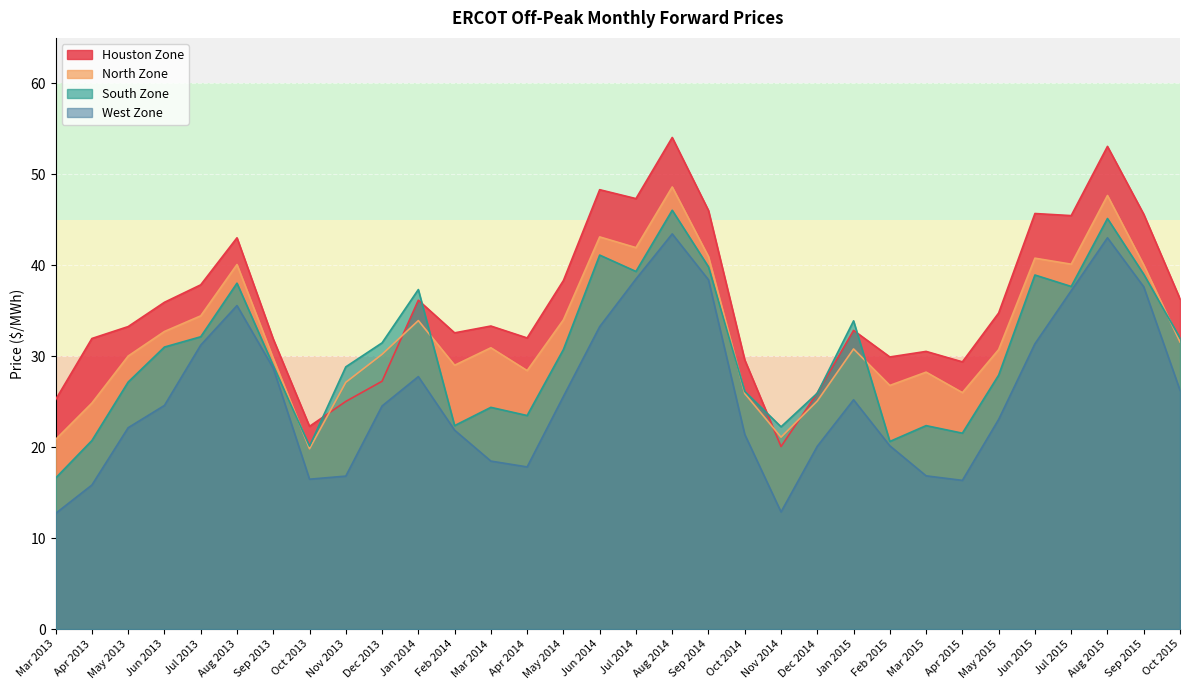

True or false: South Zone and North Zone cross at least once.

True